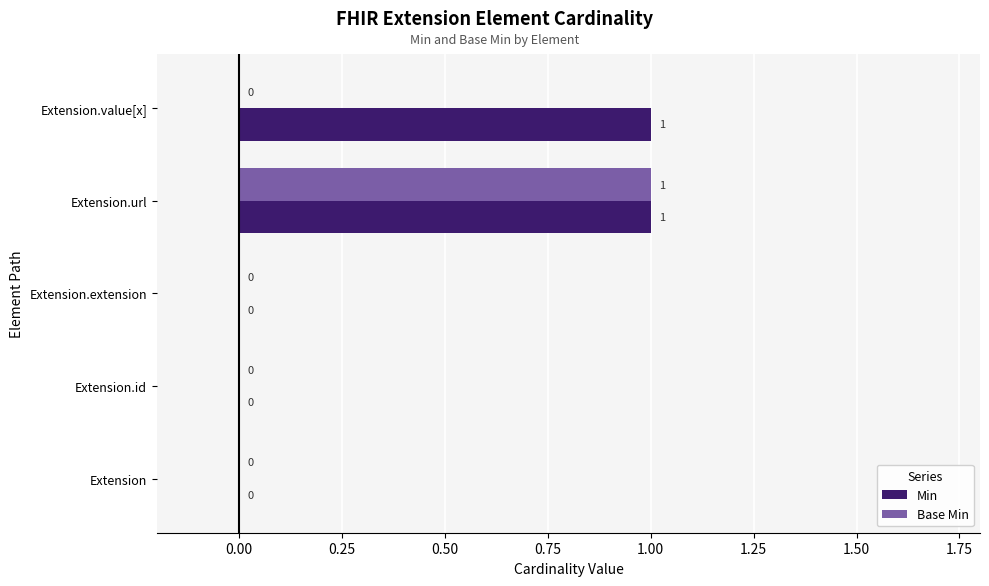

Which series has the largest total across all categories?

Min